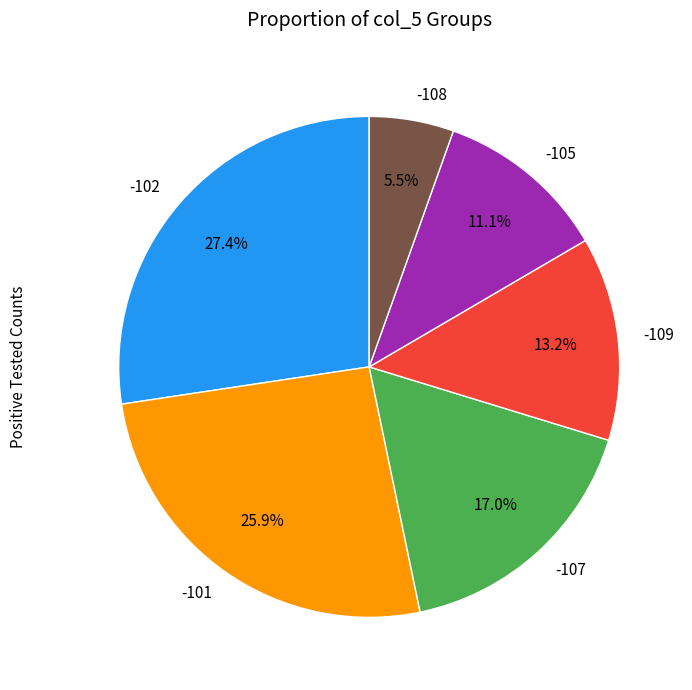

Is -102 the majority of the pie?

No